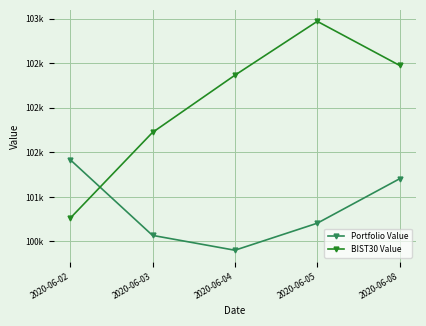

How many interior local peaks does the BIST30 Value series have?

1